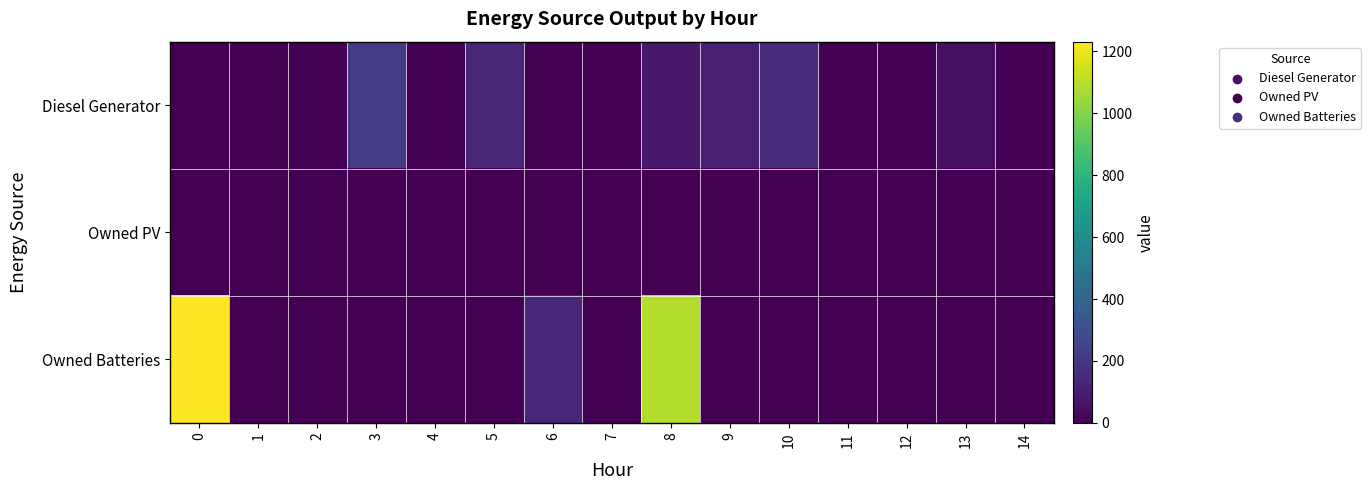

Rank the series at 14 from lowest to highest value.

Owned PV, Owned Batteries, Diesel Generator